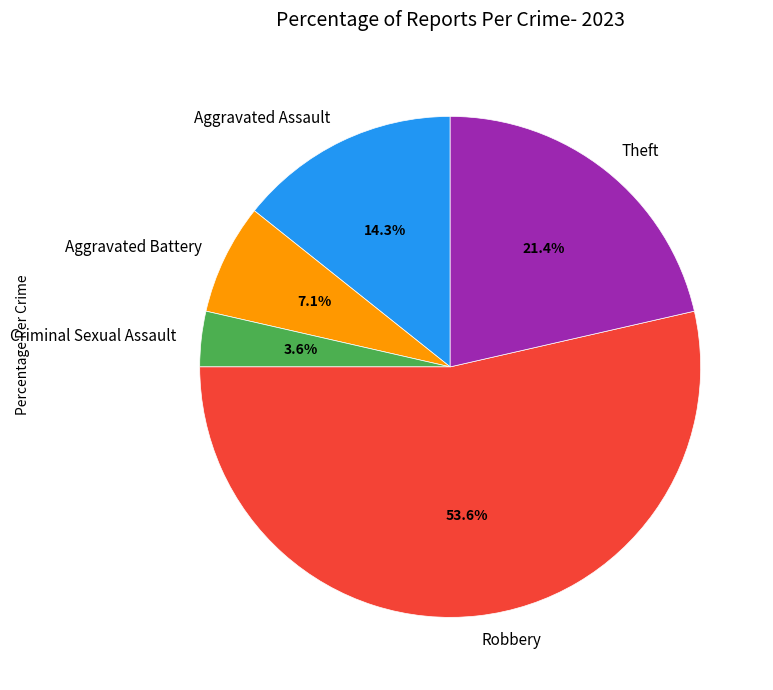

Between Aggravated Battery and Criminal Sexual Assault, which is larger?

Aggravated Battery